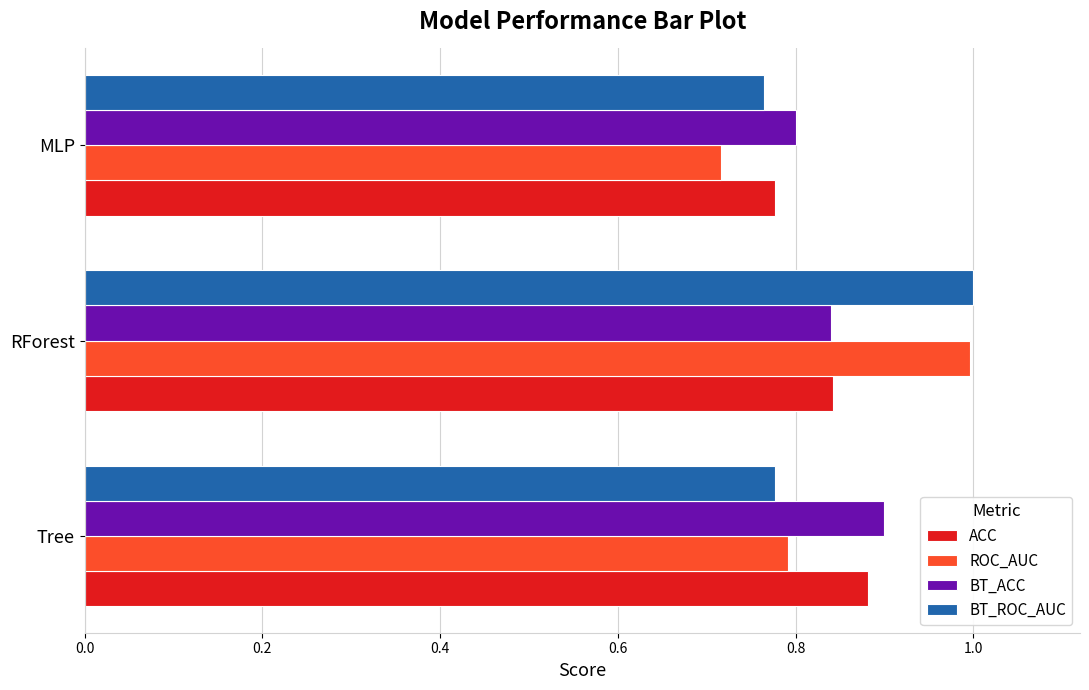

What is the sum of the ROC_AUC values at RForest and Tree?

1.8